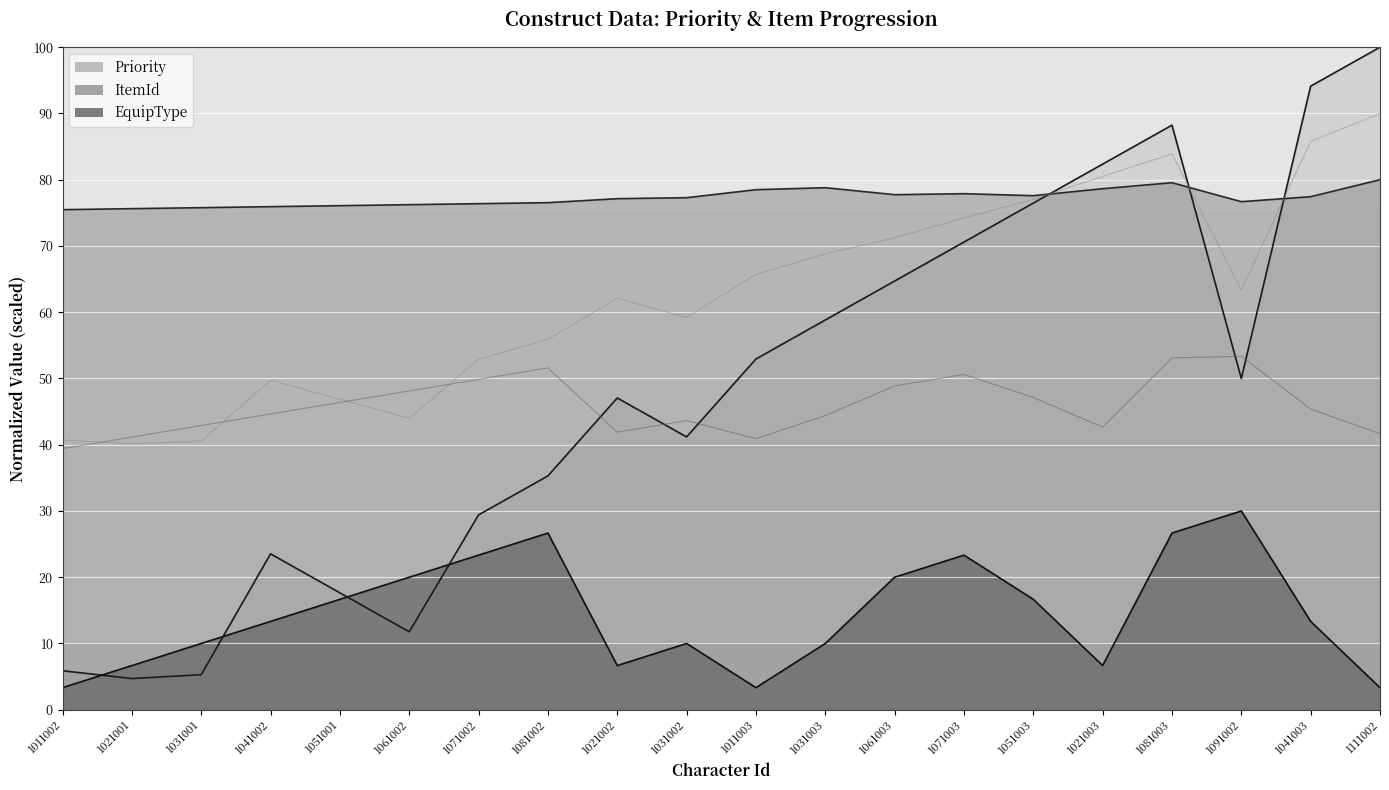

What is the label of the 7th point from the right?

1071003